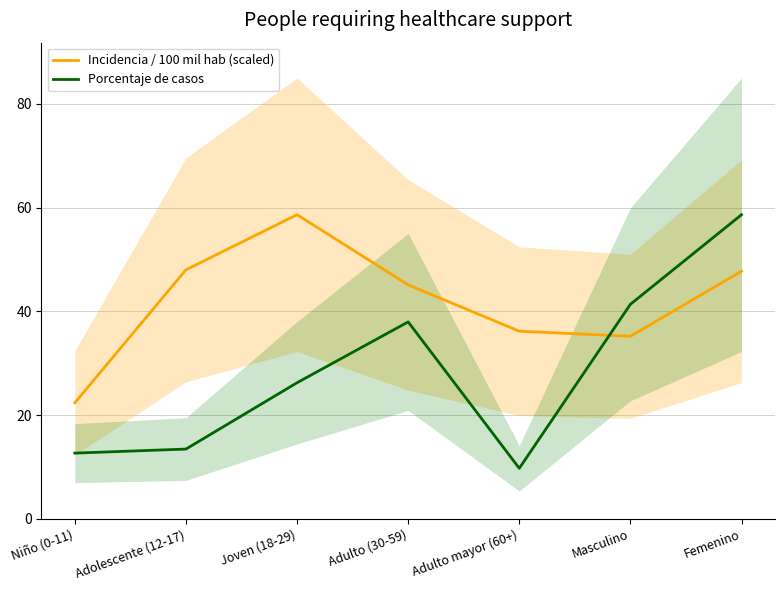

What is the difference between the maximum and minimum values in the Incidencia / 100 mil hab (scaled) series?

36.3